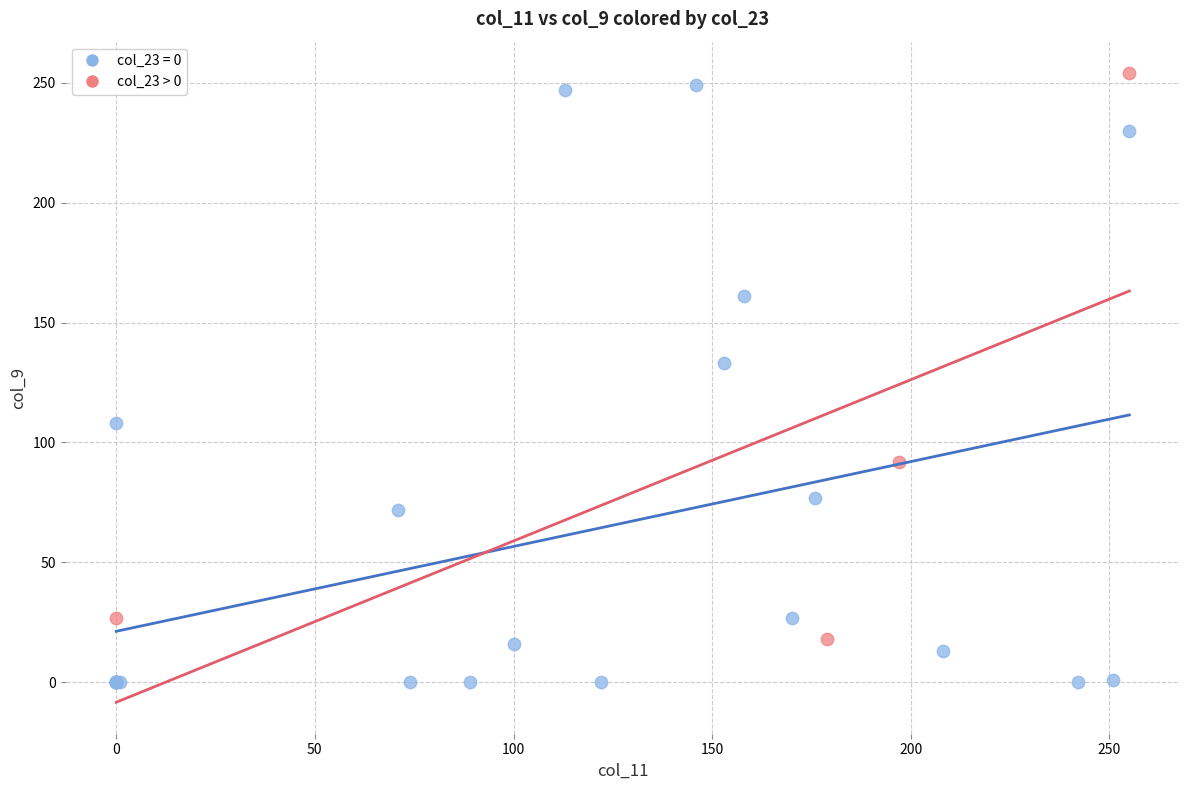

Which series has the widest spread of Y values?

col_23 = 0